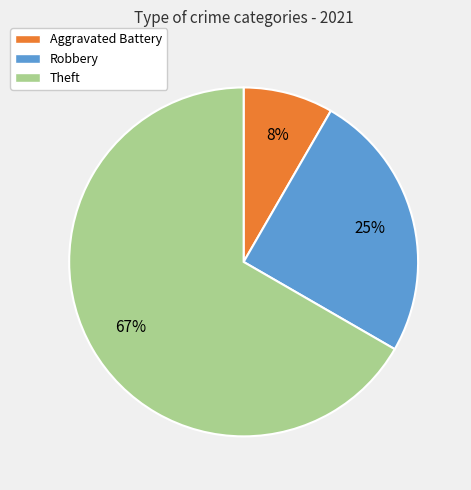

What is the ratio of the value at Aggravated Battery to the value at Robbery?

0.3